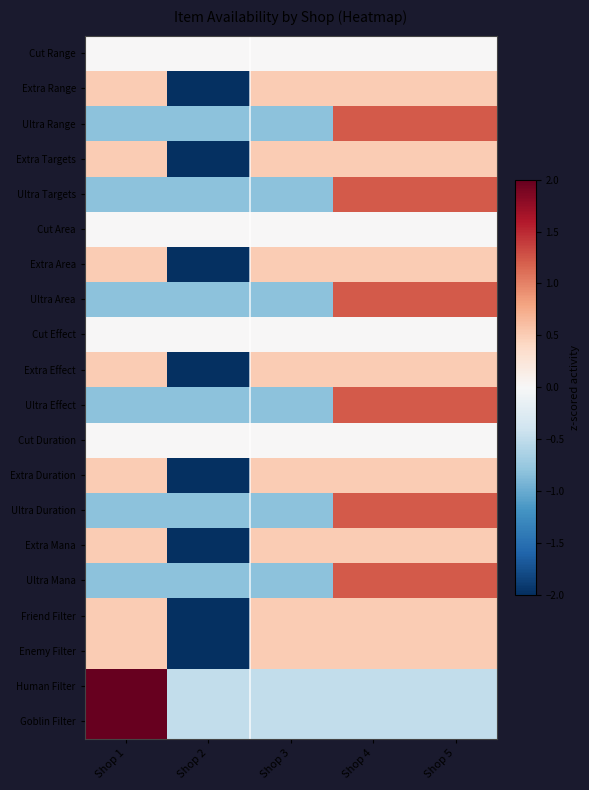

List the series in order of their peak value, lowest first.

Cut Range, Cut Area, Cut Effect, Cut Duration, Extra Range, Extra Mana, Friend Filter, Enemy Filter, Extra Targets, Extra Area, Extra Effect, Extra Duration, Ultra Range, Ultra Targets, Ultra Area, Ultra Duration, Ultra Mana, Ultra Effect, Human Filter, Goblin Filter